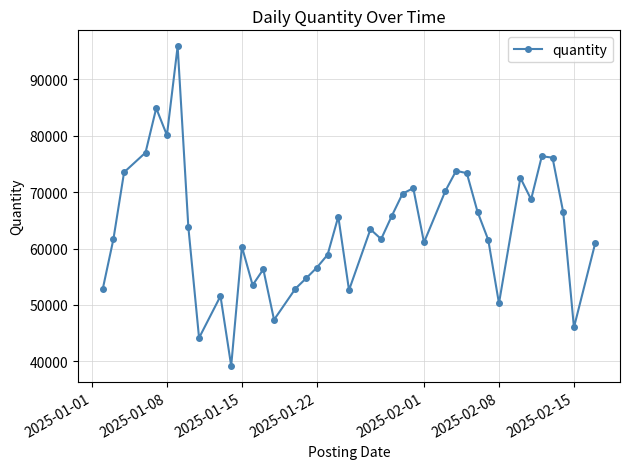

What is the value of the 23rd point from the left?

61671.7